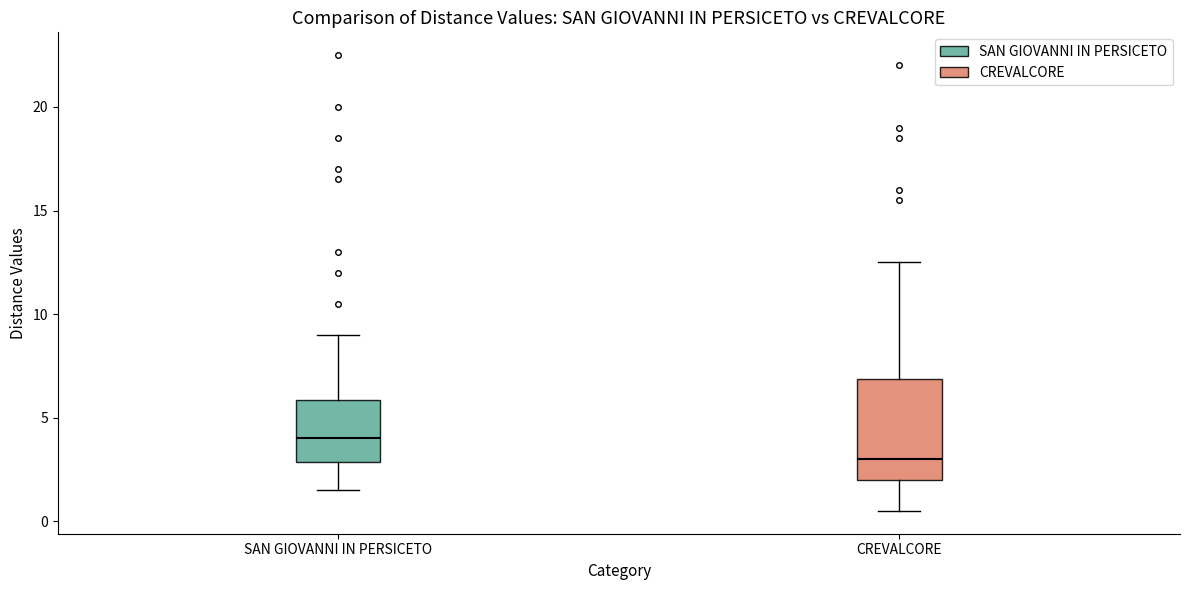

Reading left to right, read every box against the y-axis: the position of its median line, the range the box covers, and the ends of its whiskers. The values are not printed on the chart, so give them approximately, as read against the axis.

SAN GIOVANNI IN PERSICETO: median 4.0, box 3.0 to 6.0, whiskers 1.5 to 9.0
CREVALCORE: median 3.0, box 2.0 to 7.0, whiskers 0.5 to 12.5